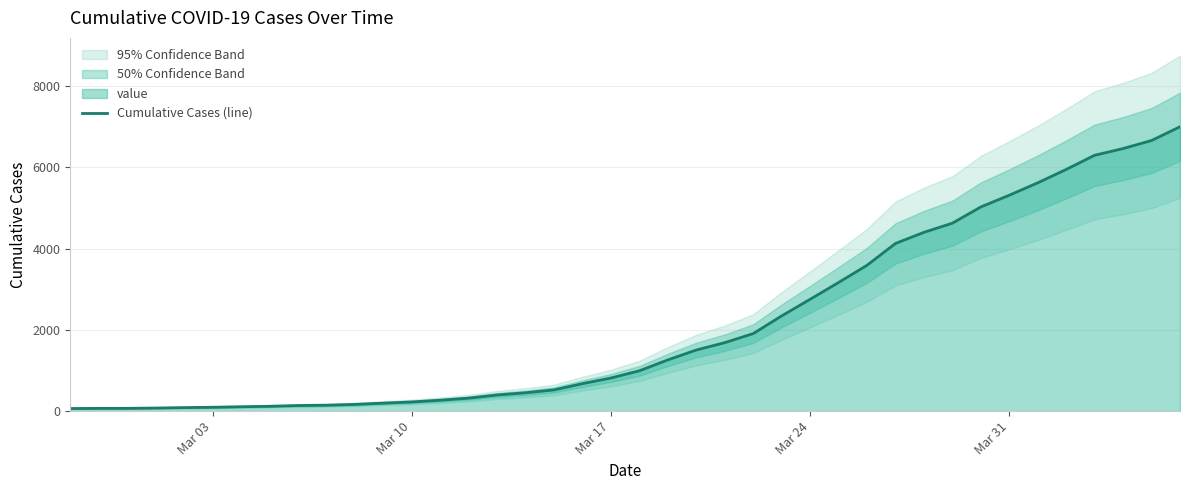

What is the maximum value shown in the chart?

7003